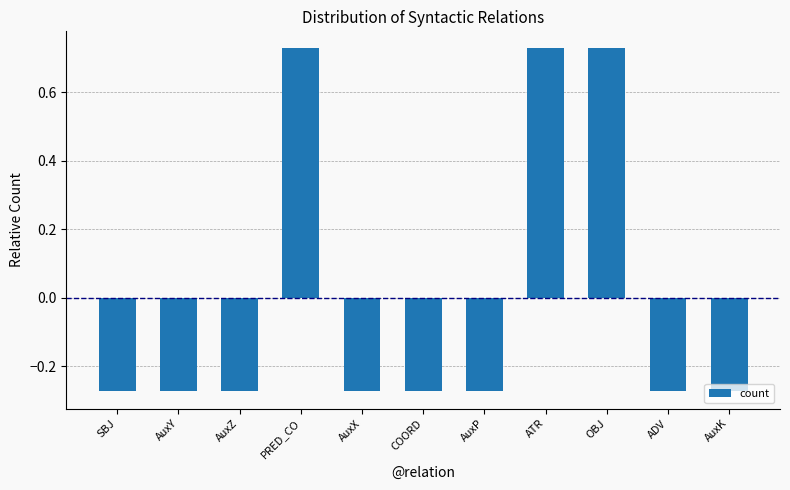

Between ATR and AuxP, which is larger?

ATR